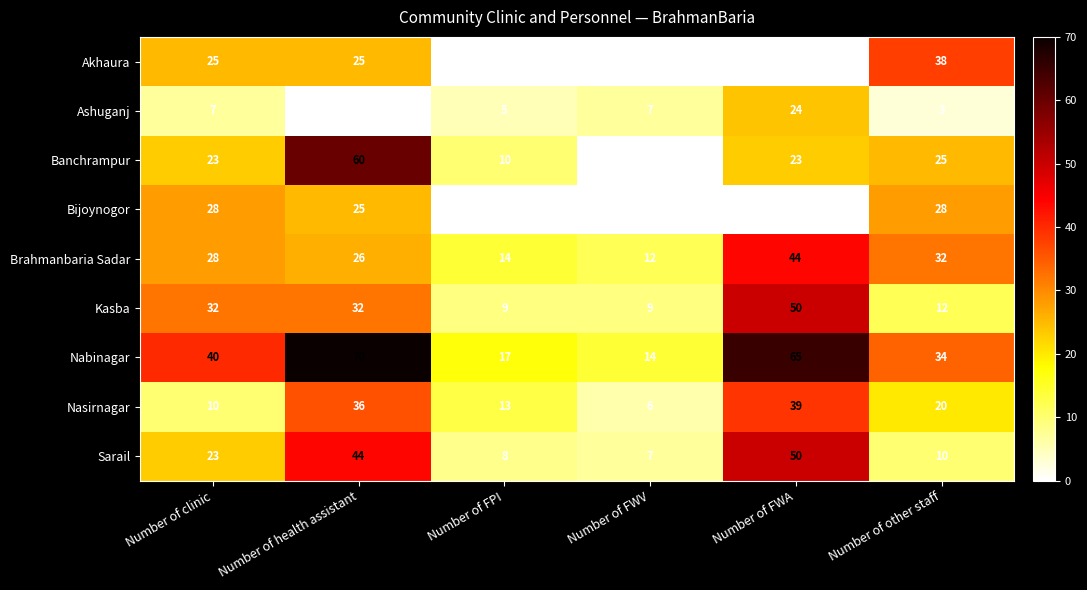

Is it true that Ashuganj equals 1 at Number of other staff?

False